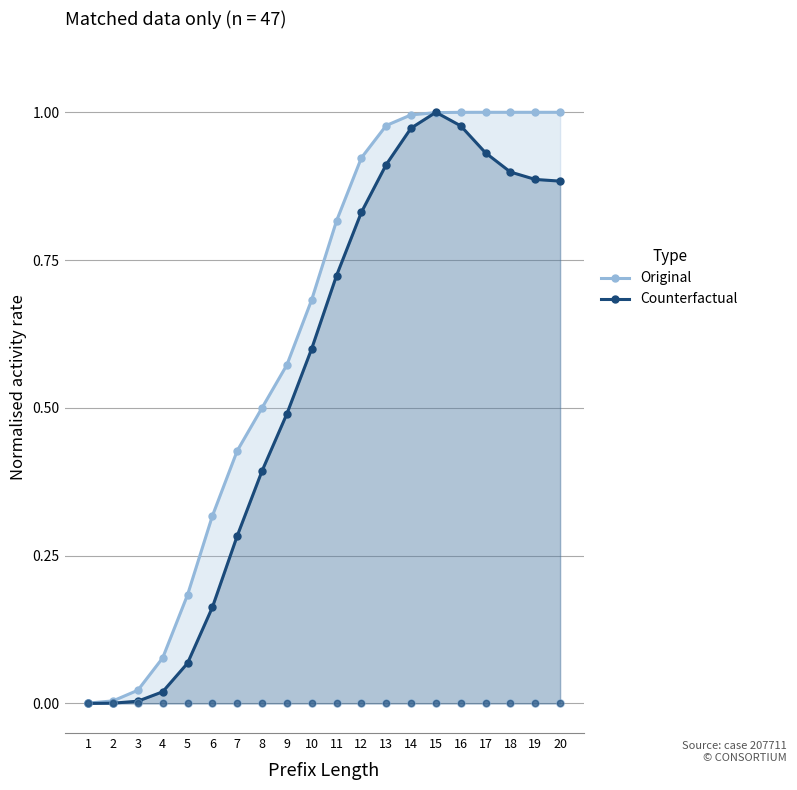

Which series has the largest total across all categories?

Original